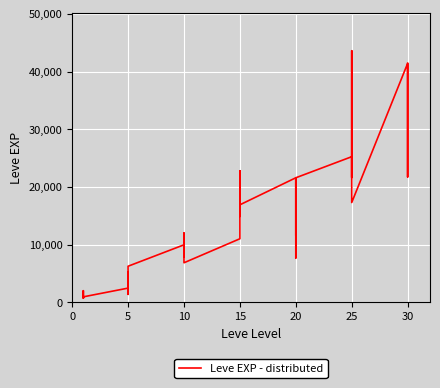

Which has a higher value, 33 or 0?

33